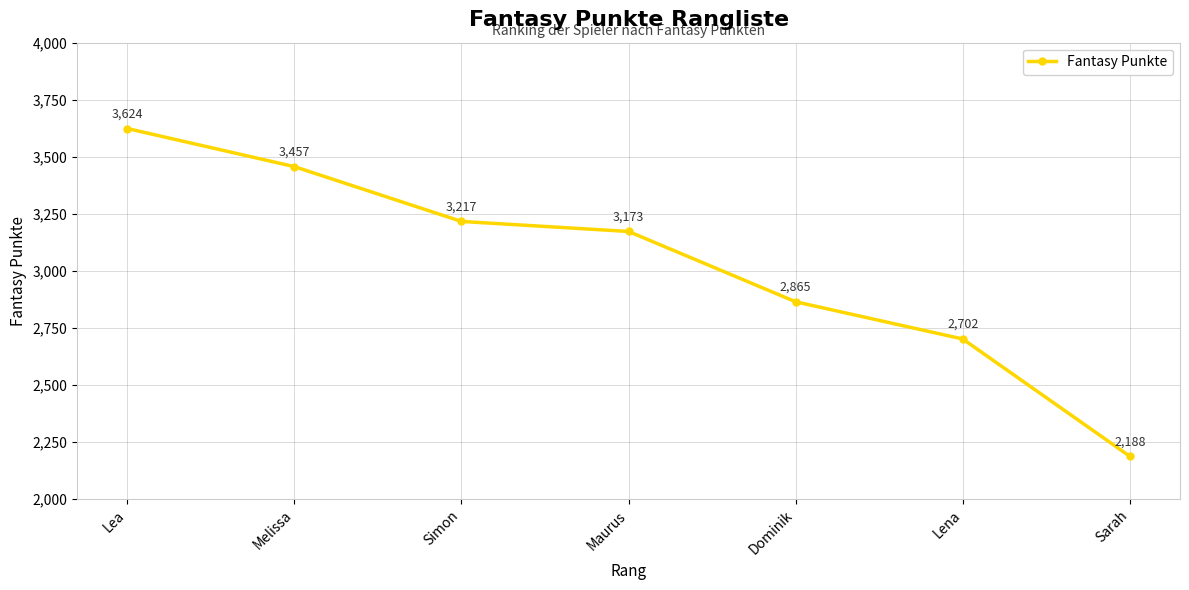

At which label is the value closest to 2906?

Dominik